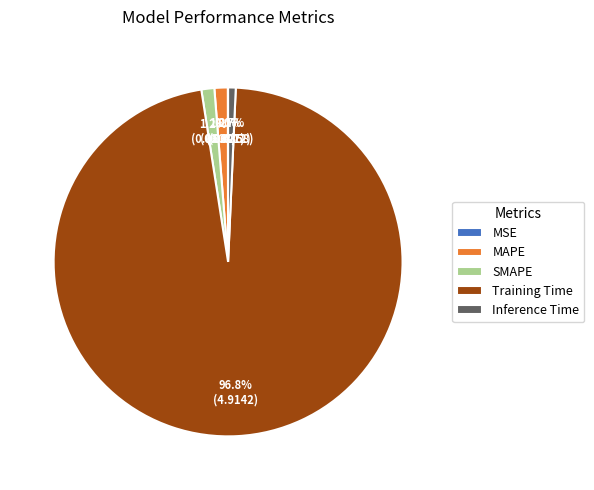

What is the majority slice?

Training Time